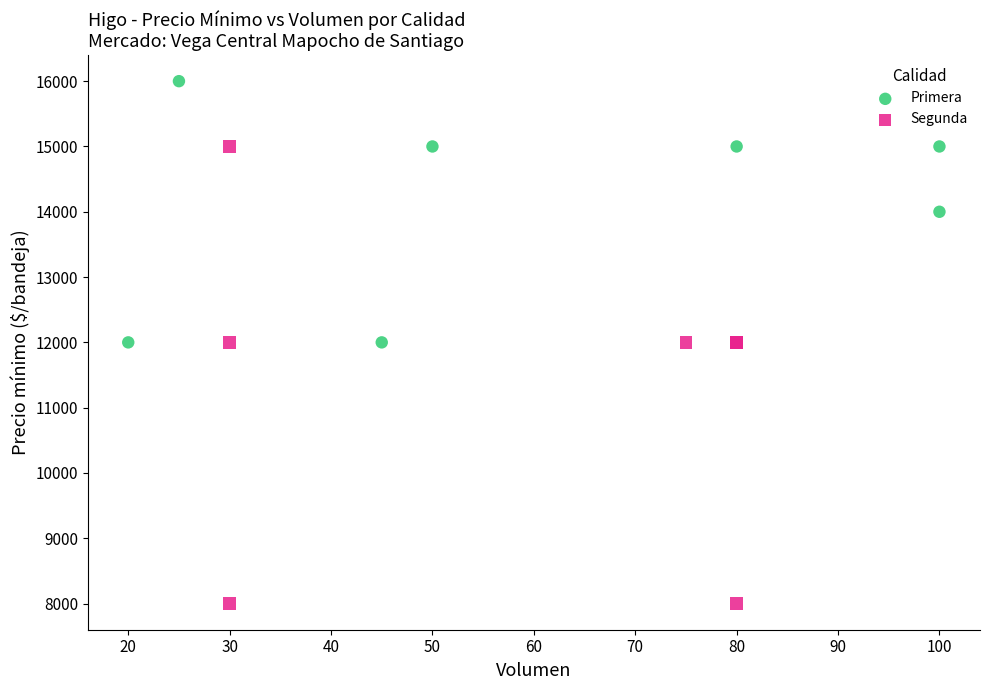

Which series contains the lowest Y value?

Segunda